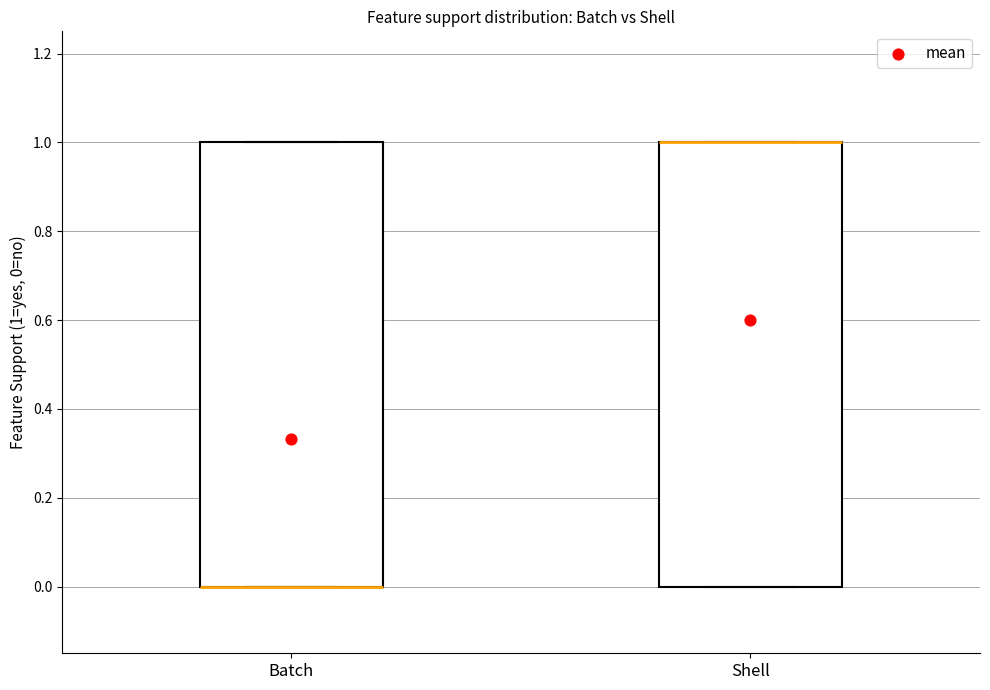

Reading left to right, read every box against the y-axis: the position of its median line, the range the box covers, and the ends of its whiskers. The values are not printed on the chart, so give them approximately, as read against the axis.

Batch: median 0 (drawn on the box's lower edge), box 0 to 1, whiskers 0 to 1
Shell: median 1 (drawn on the box's upper edge), box 0 to 1, whiskers 0 to 1